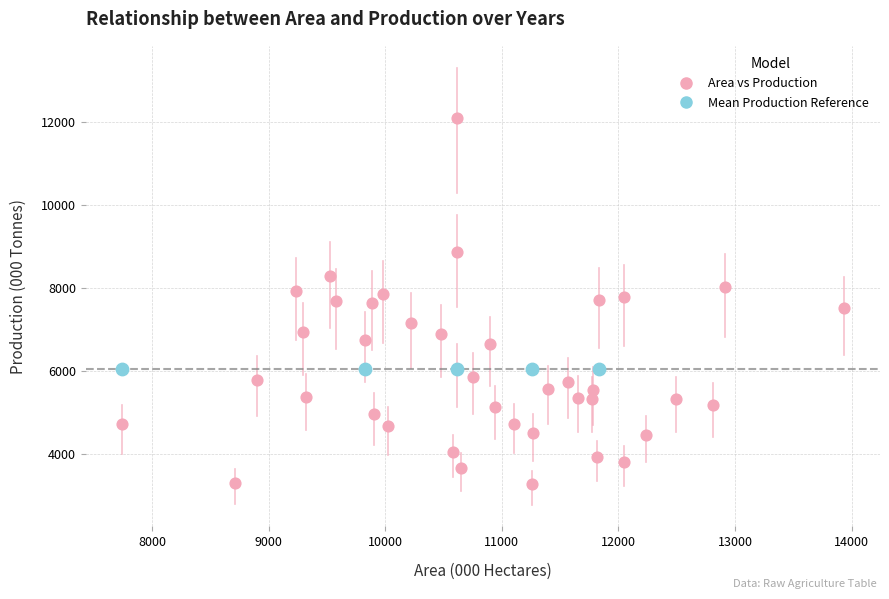

Which series contains the highest Y value?

Area vs Production